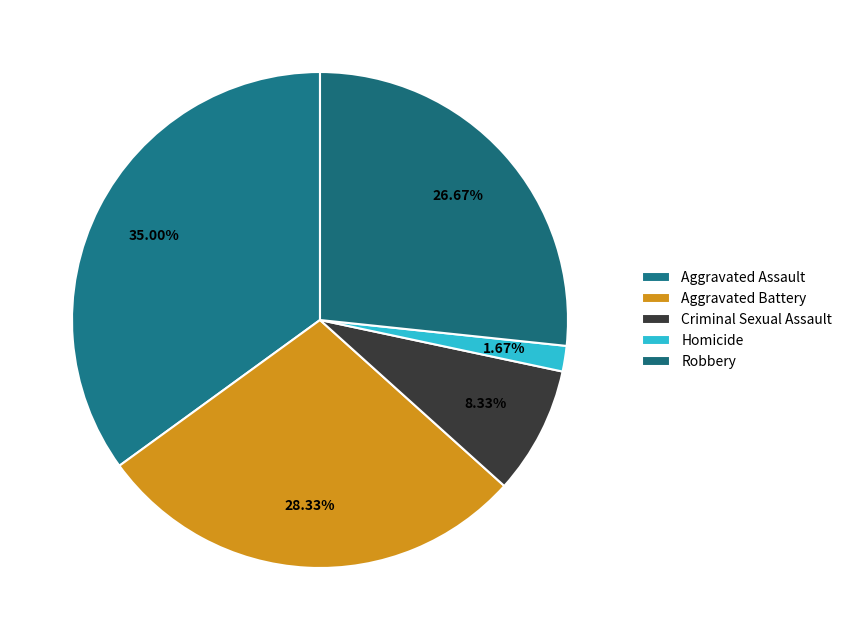

To the nearest percent, what portion does Robbery represent?

27%